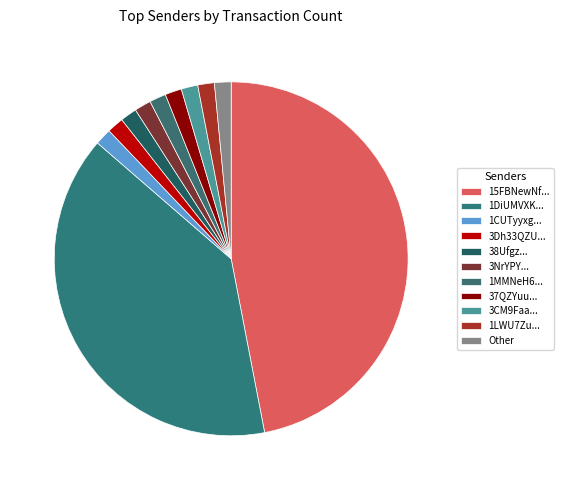

How many segments does this pie chart have?

11